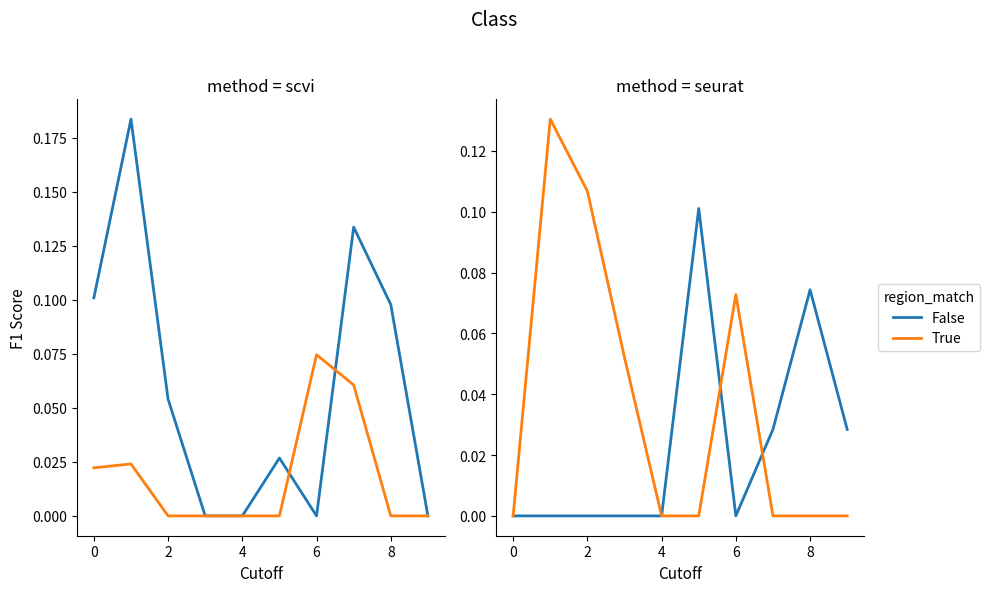

True or false: True and False intersect in this chart.

True